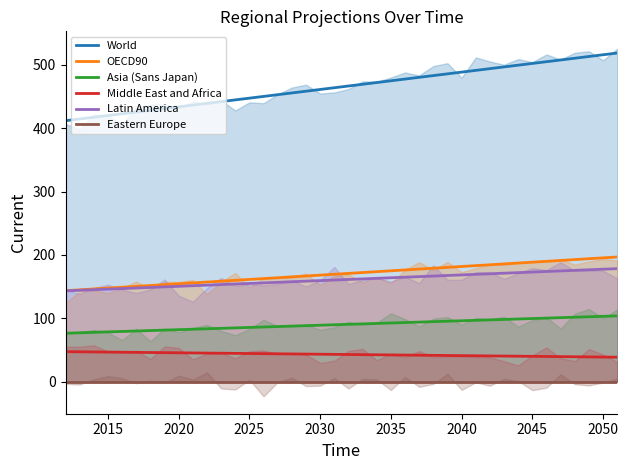

Which series has the largest range (max minus min)?

World